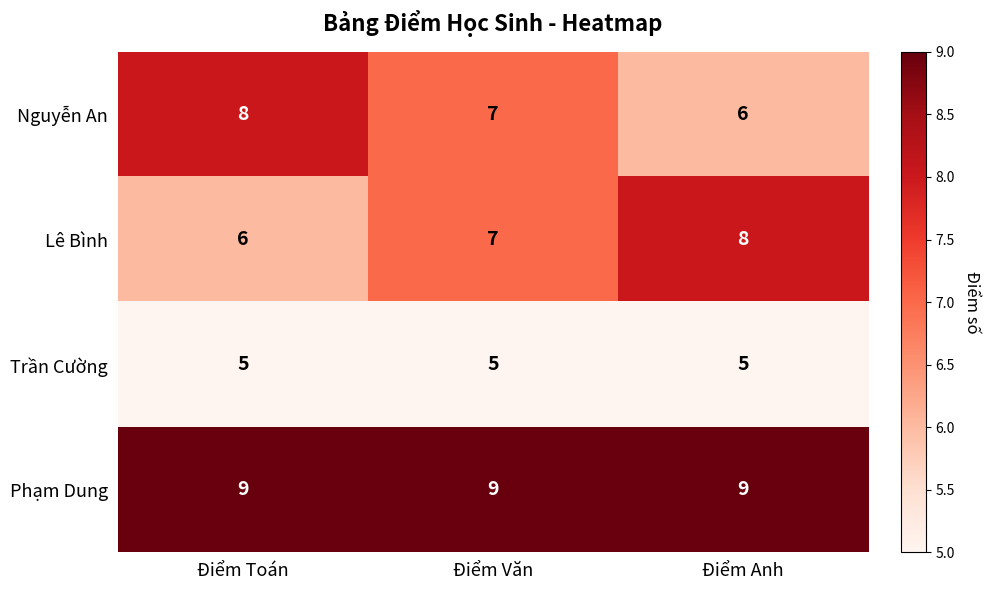

Rank the series at Điểm Toán from highest to lowest value.

Phạm Dung, Nguyễn An, Lê Bình, Trần Cường